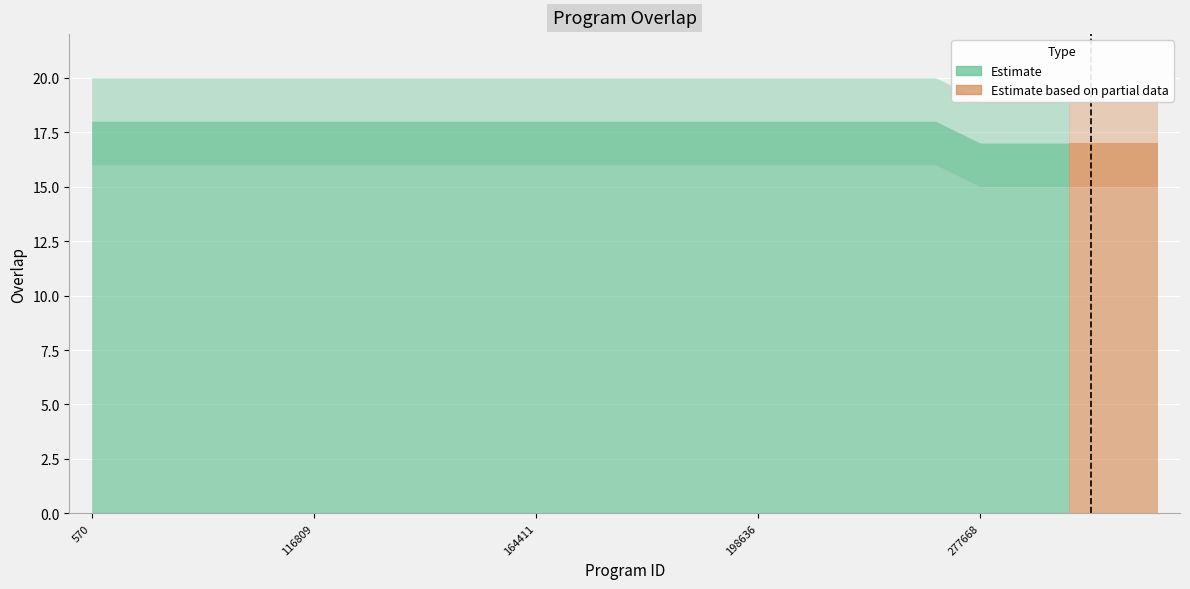

Which category has the lowest value across all series?

277668